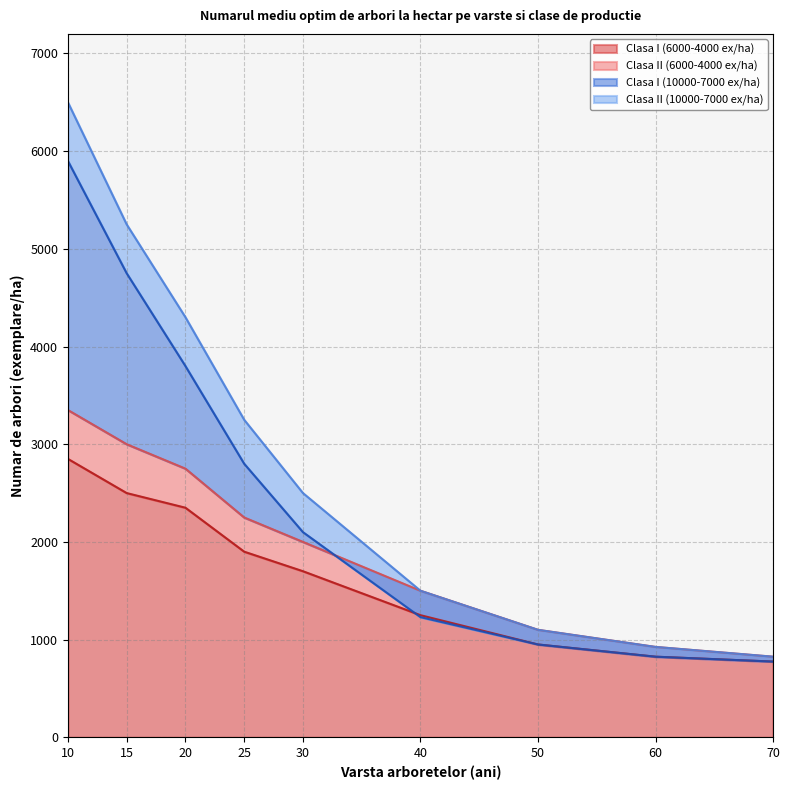

At 60, list the series in order from smallest to largest.

Clasa I (6000-4000 ex/ha), Clasa I (10000-7000 ex/ha), Clasa II (6000-4000 ex/ha), Clasa II (10000-7000 ex/ha)